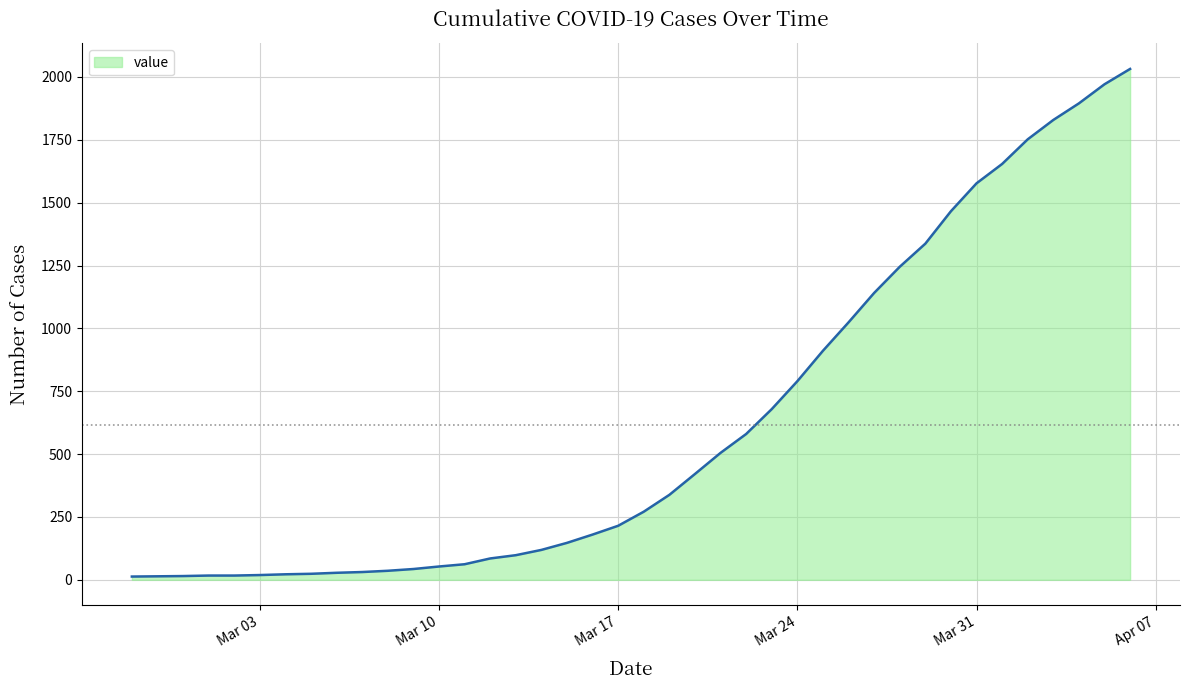

What is the difference between the maximum and minimum values?

2019